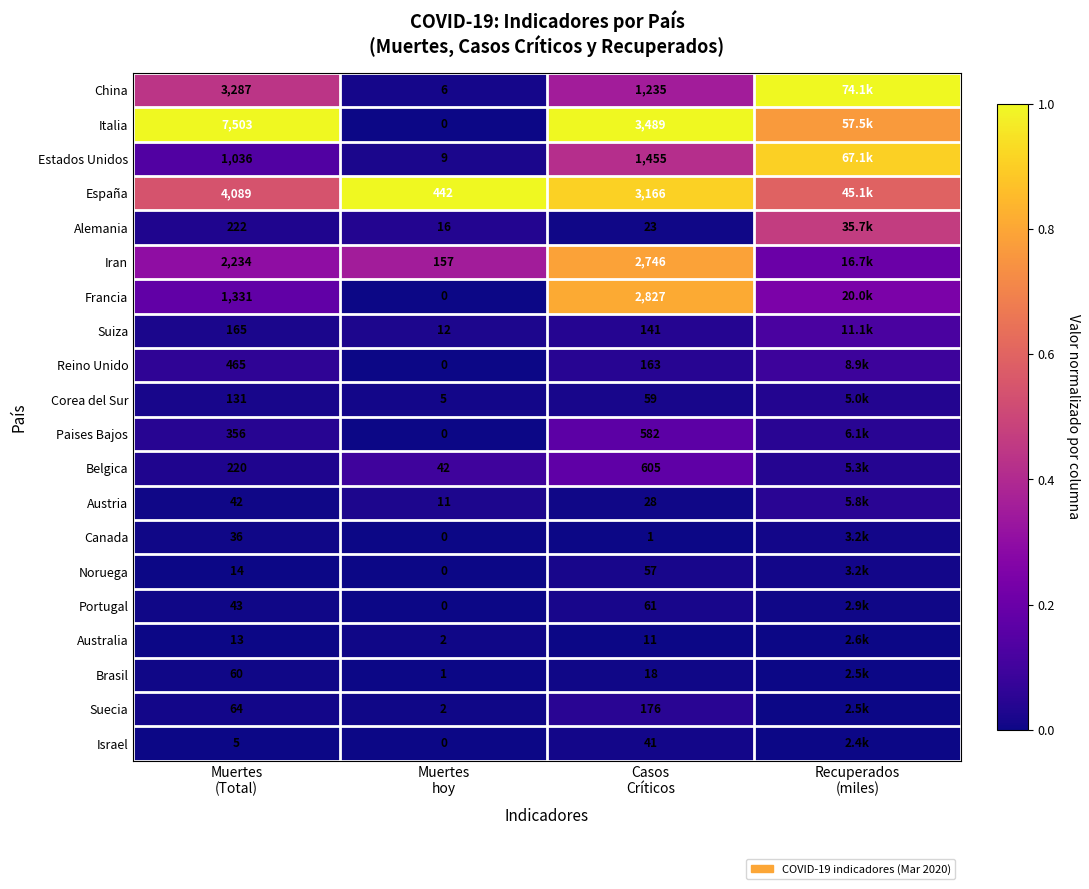

How many data points in Francia are above 0?

3